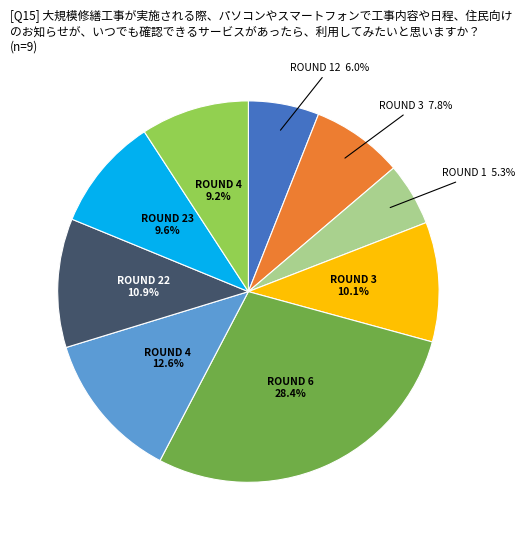

Is there a majority slice in this chart?

No